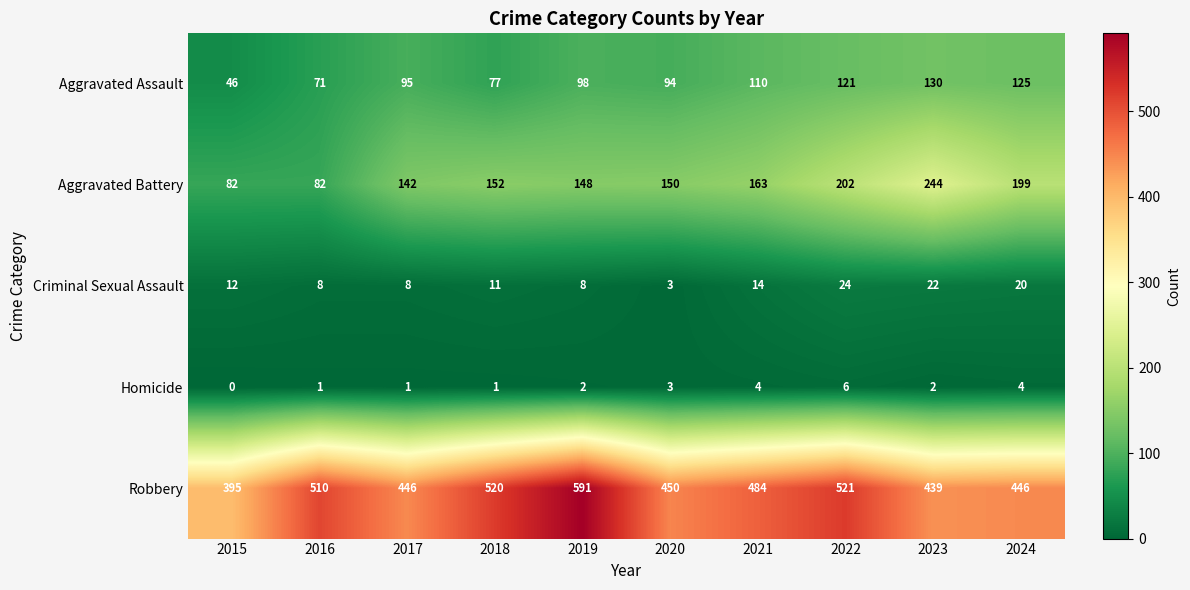

What is the average value of the Criminal Sexual Assault series?

13